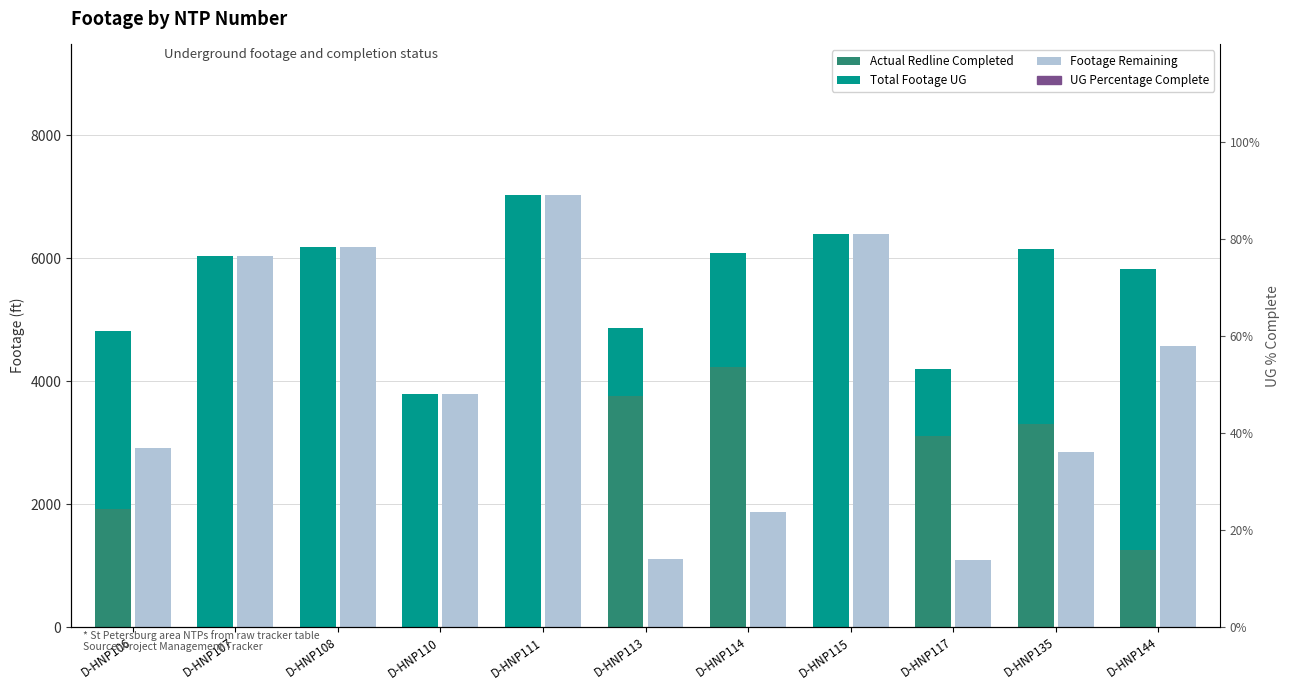

What is the greatest value displayed?

7020.0